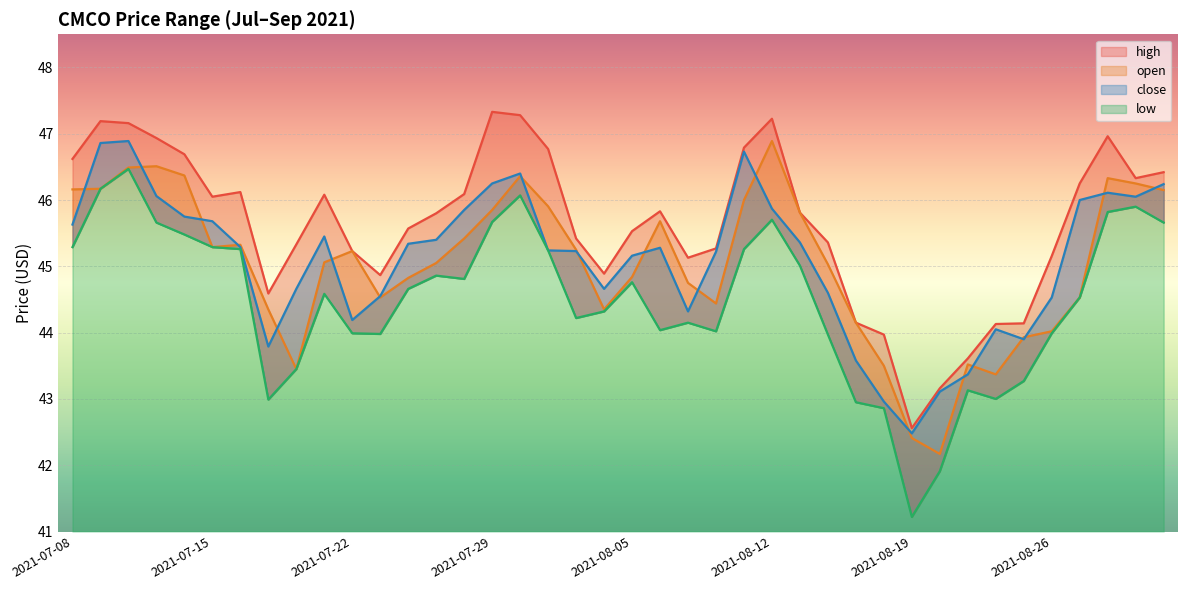

How many lines are shown in the chart?

4